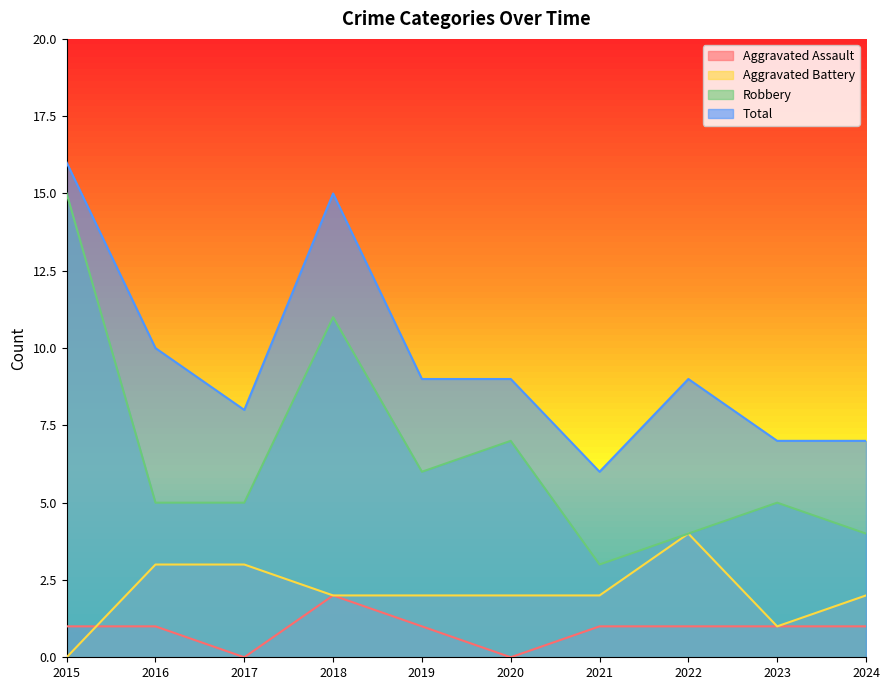

At 2015, list the series in order from largest to smallest.

Total, Robbery, Aggravated Assault, Aggravated Battery